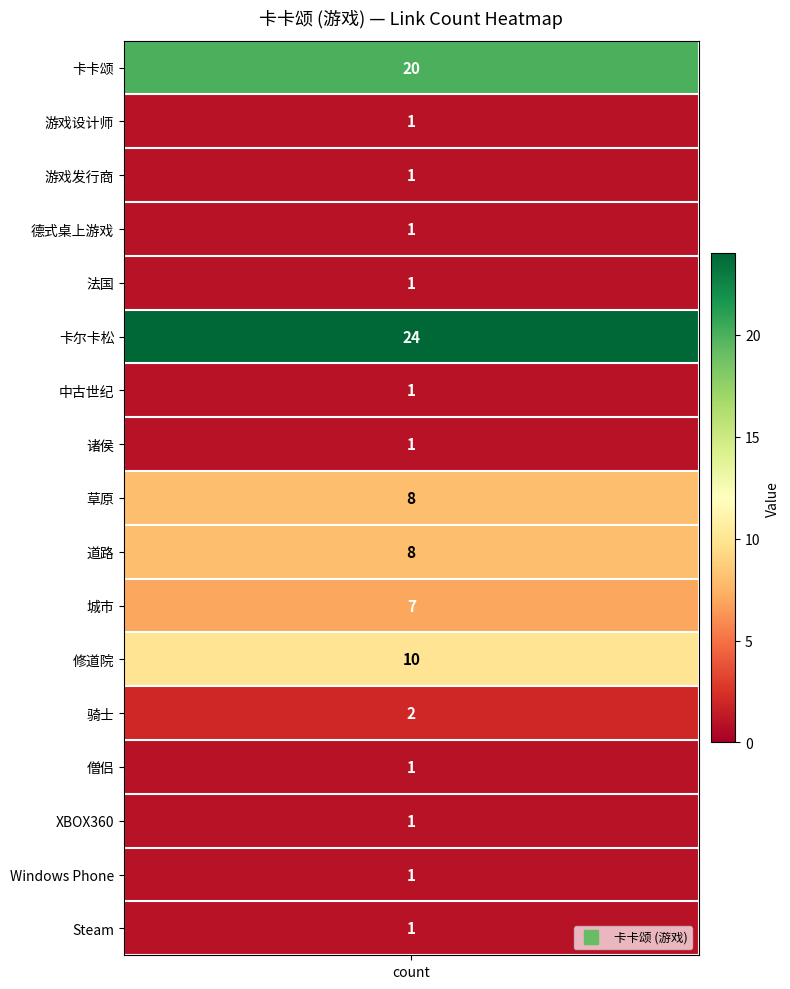

Reading left to right, what are all the values shown in this chart?

20	1	1	1	1	24	1	1	8	8	7	10	2	1	1	1	1